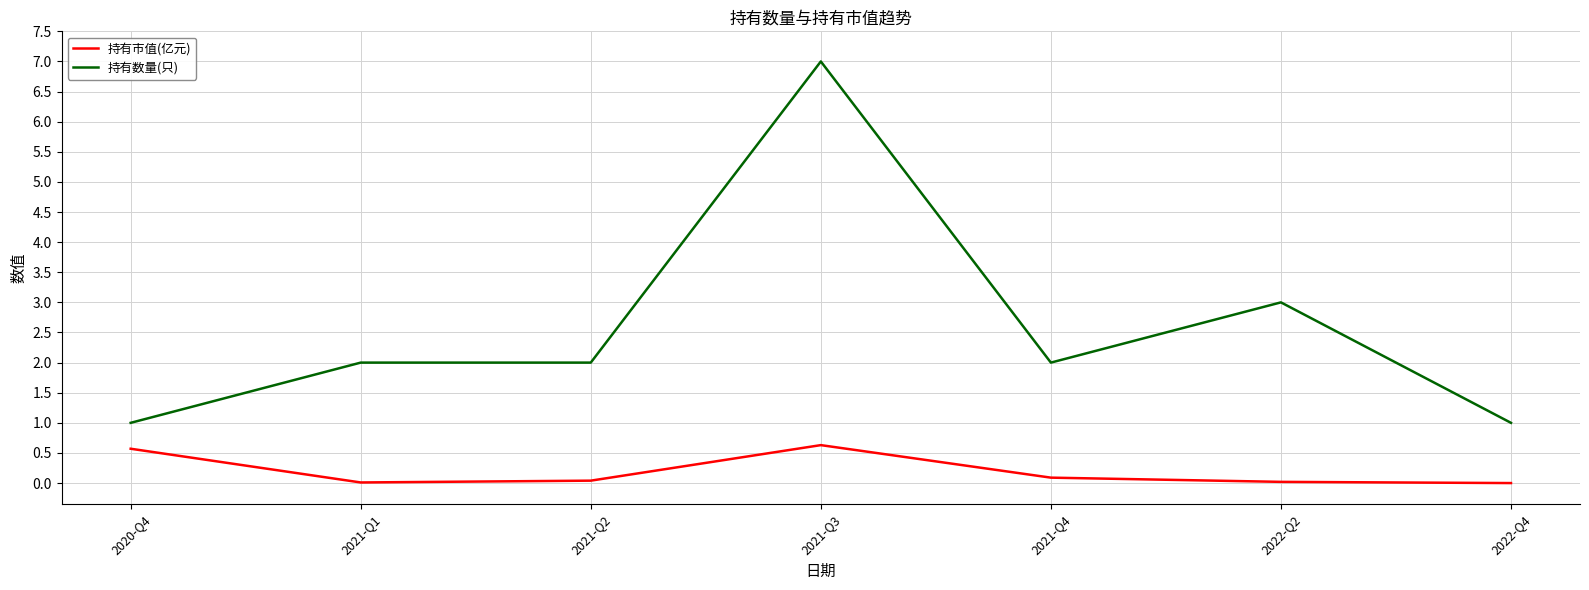

At which category does the chart reach its peak across all series?

2021-Q3